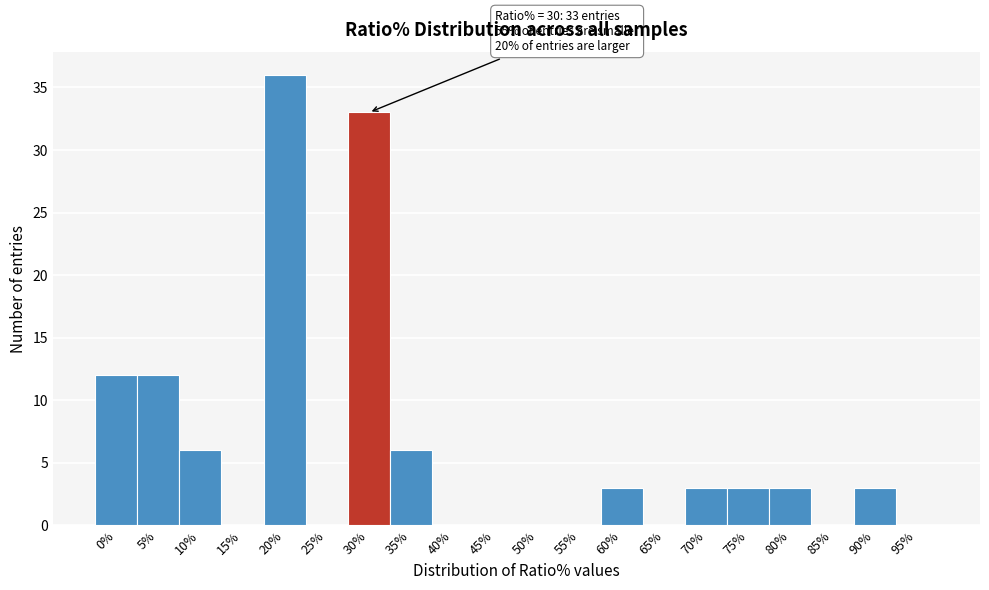

Reading right to left, extract all data points from this chart.

95%=0	90%=3	85%=0	80%=3	75%=3	70%=3	65%=0	60%=3	55%=0	50%=0	45%=0	40%=0	35%=6	30%=33	25%=0	20%=36	15%=0	10%=6	5%=12	0%=12